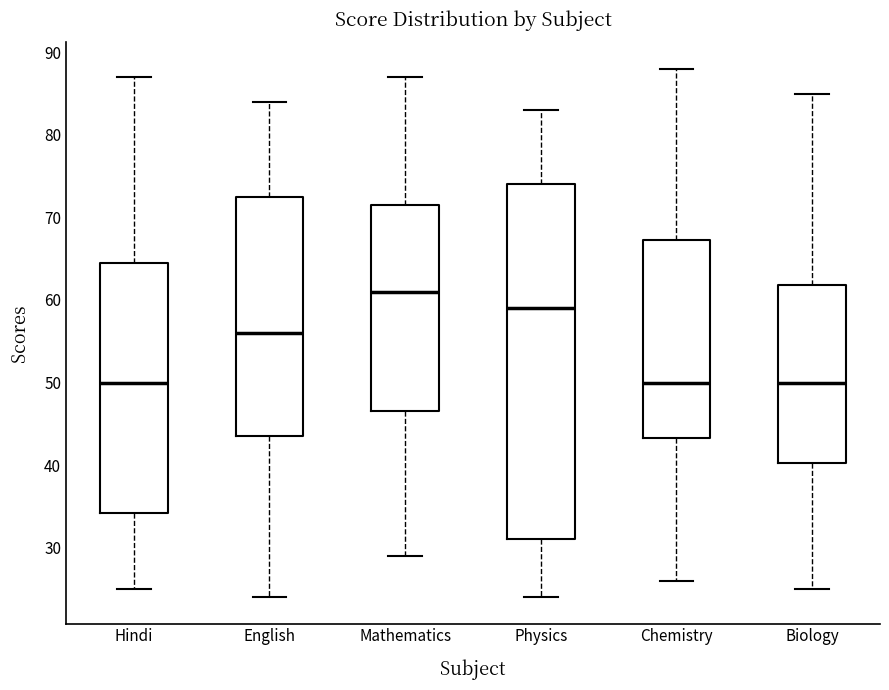

Where does the median line of the box for English sit on the y-axis? The values are not printed on the chart, so give them approximately, as read against the axis.

56